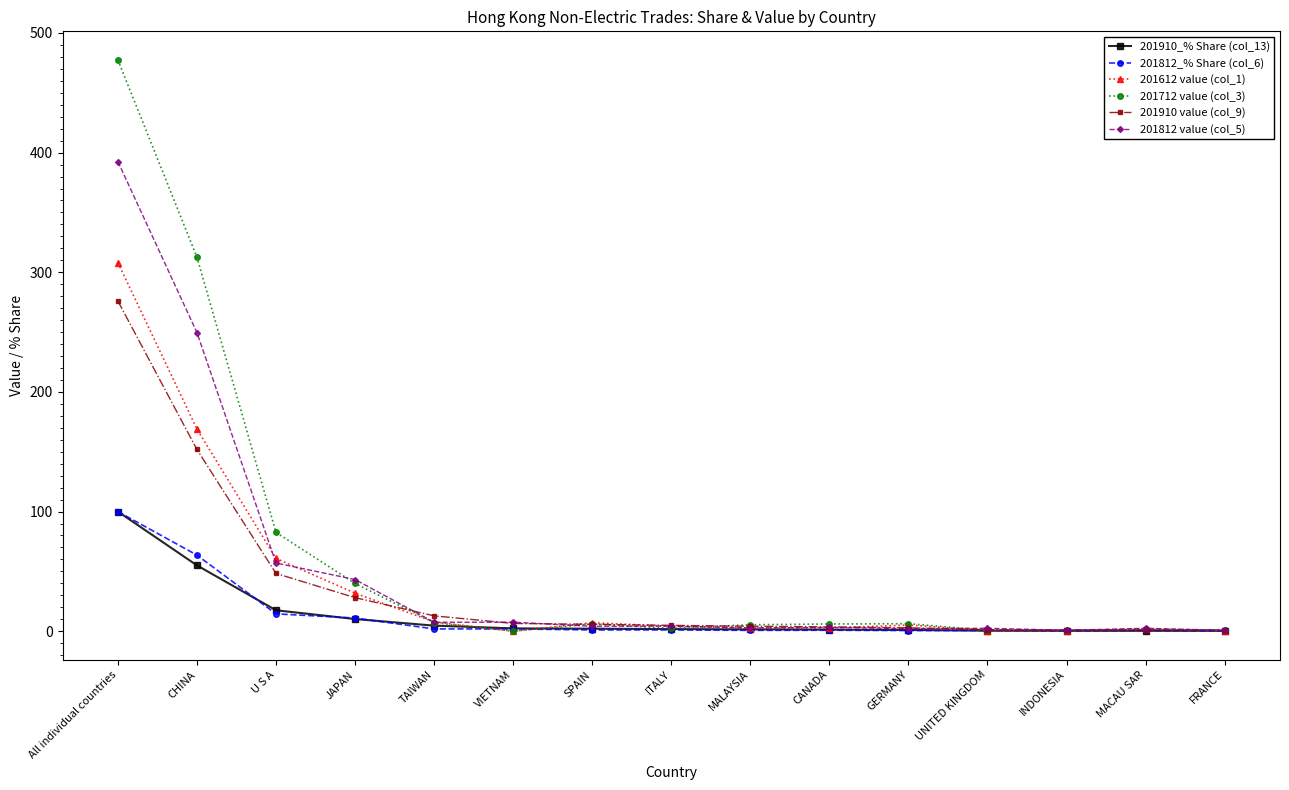

Is the value of 201812 value (col_5) at All individual countries greater than the value of 201910 value (col_9) at CHINA?

Yes